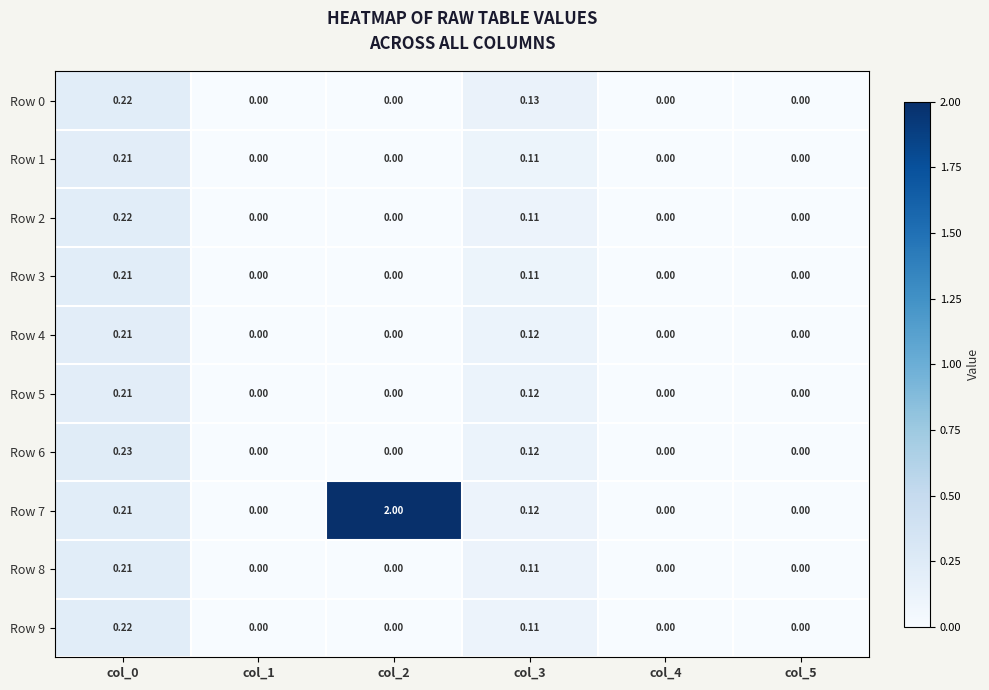

Which series has the largest total across all categories?

Row 7